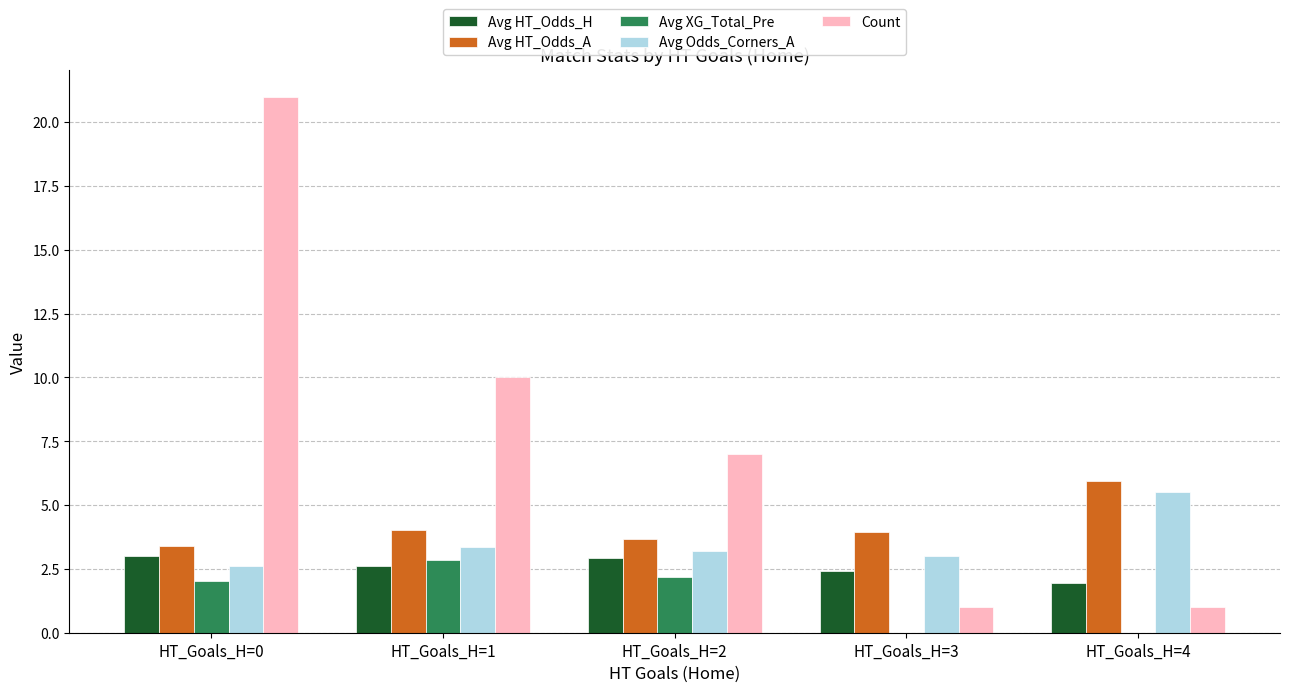

What is the greatest value displayed?

21.0